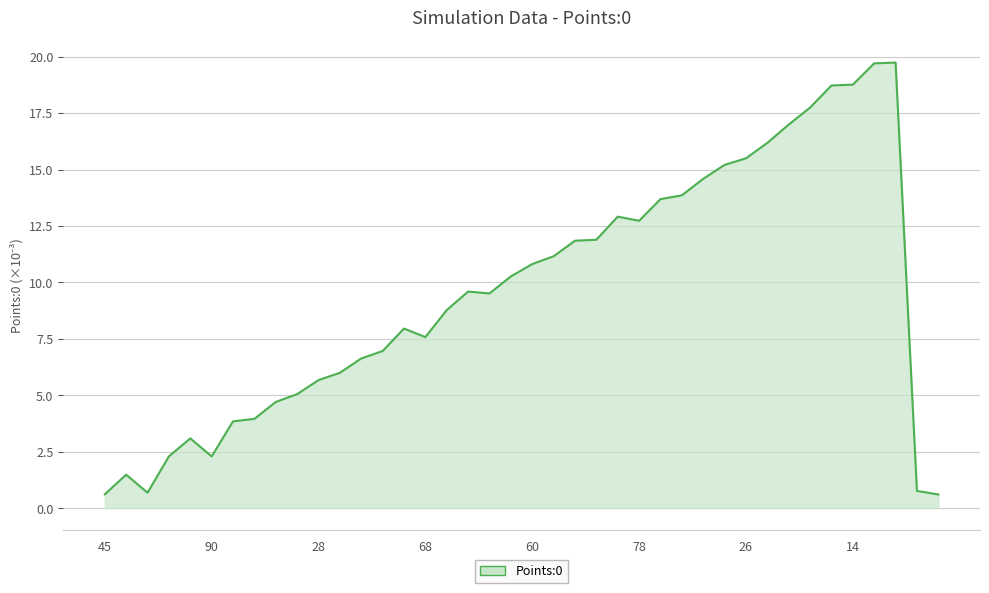

What is the minimum value shown in the chart?

0.6